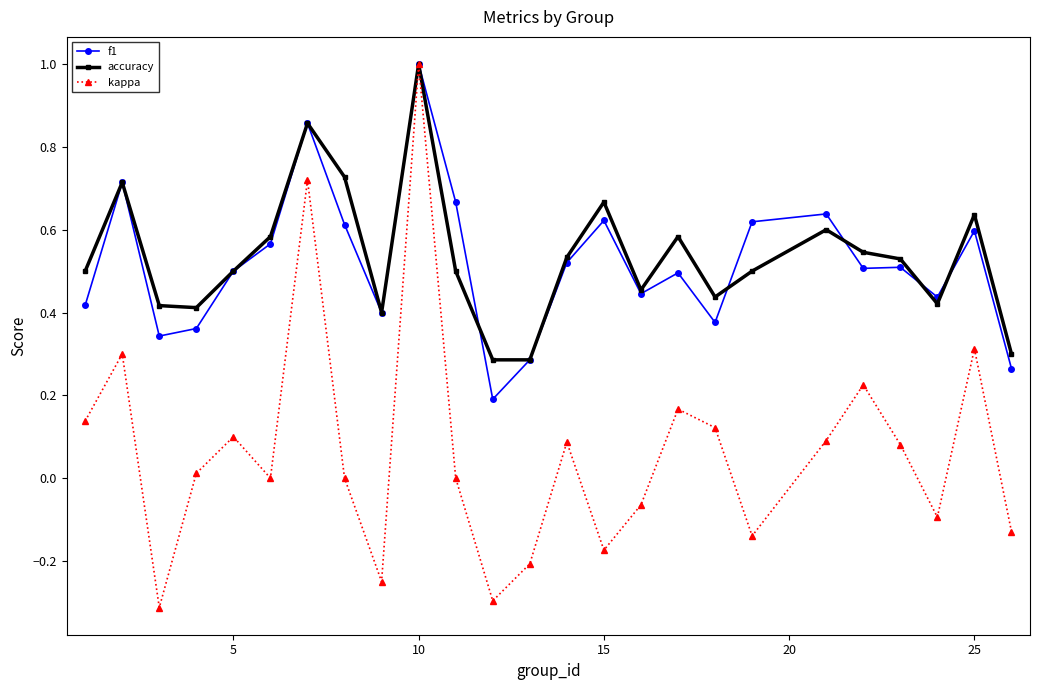

True or false: accuracy has more than 0 points higher than both neighbors.

True